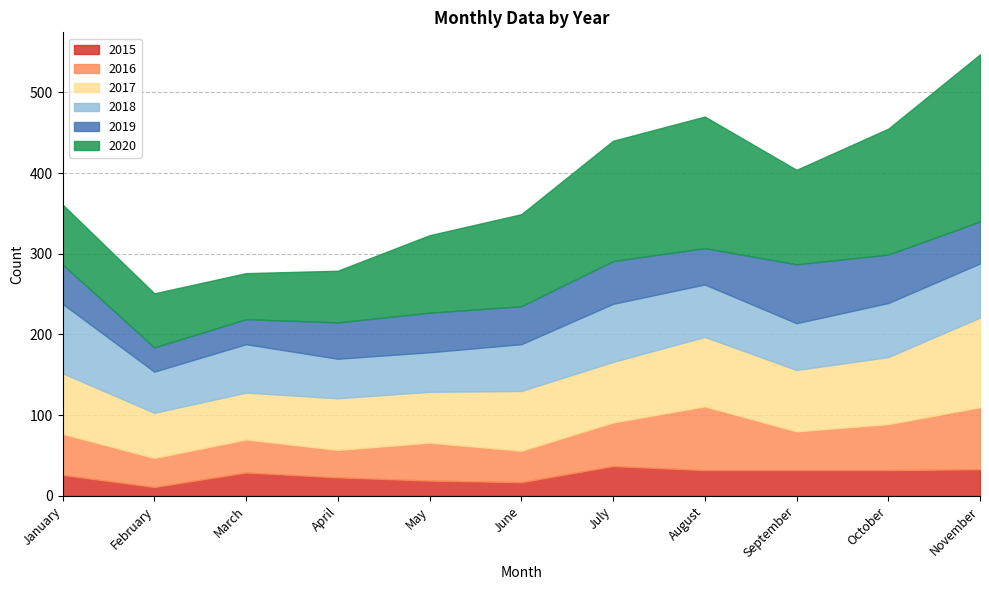

Rank the categories by 2016 value from lowest to highest.

April, February, June, March, May, September, January, July, October, November, August